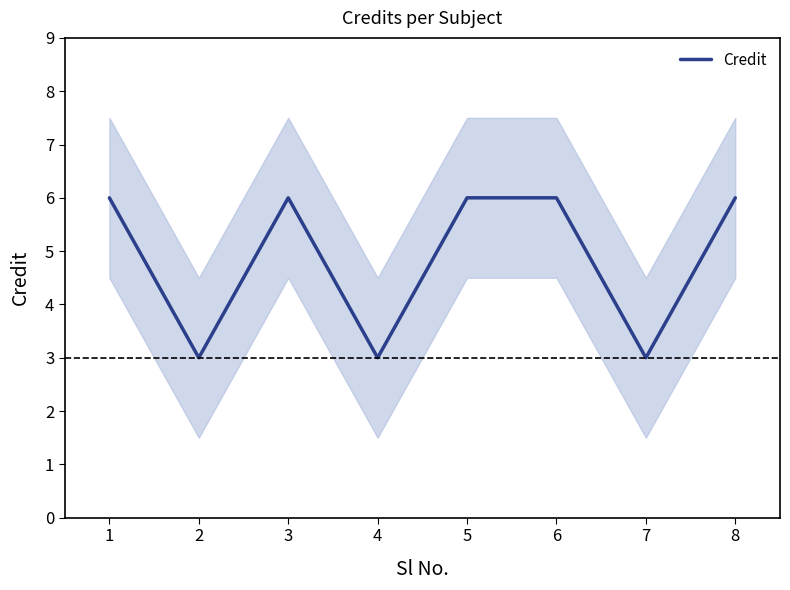

Reading left to right, extract all data points from this chart.

6	3	6	3	6	6	3	6